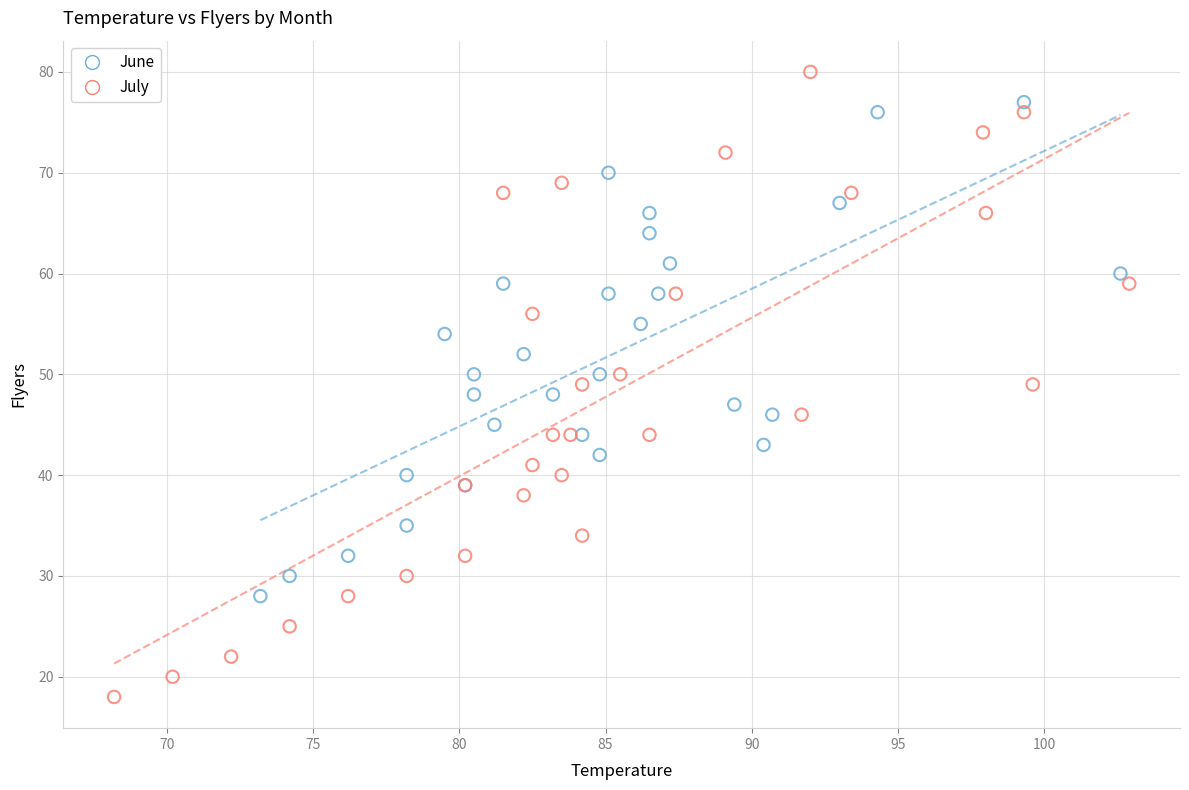

Which series reaches the minimum Y coordinate?

July